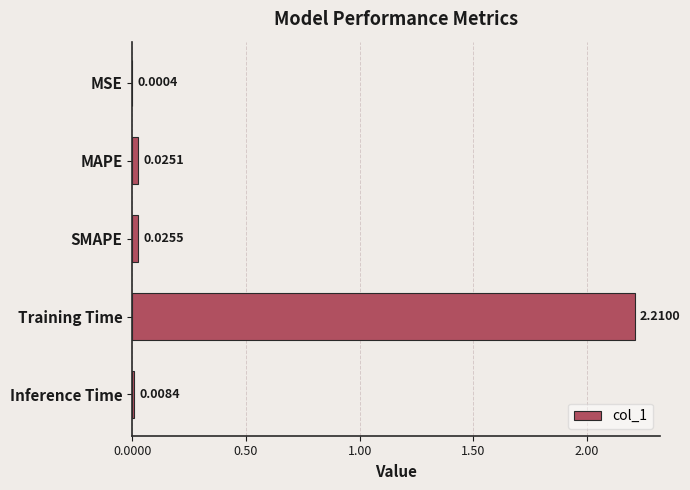

What is the change in value from SMAPE to Training Time?

+2.2